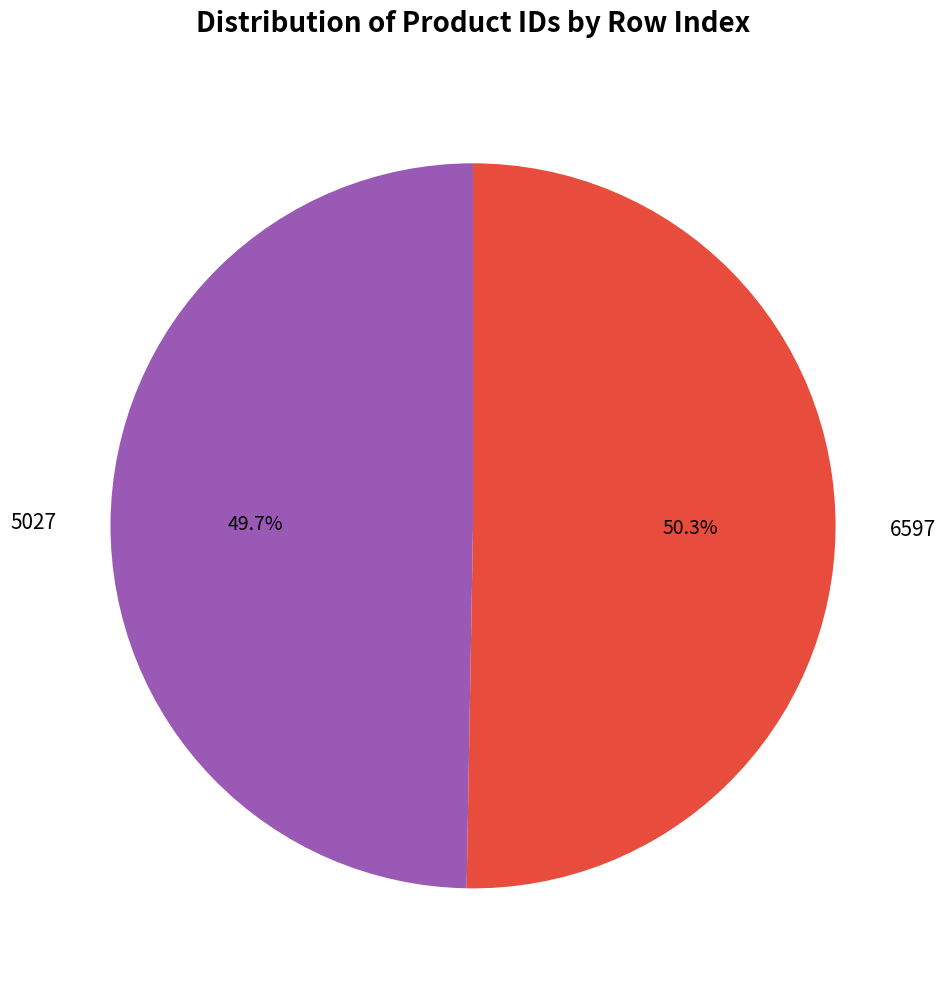

To the nearest percent, what portion does 5027 represent?

50%